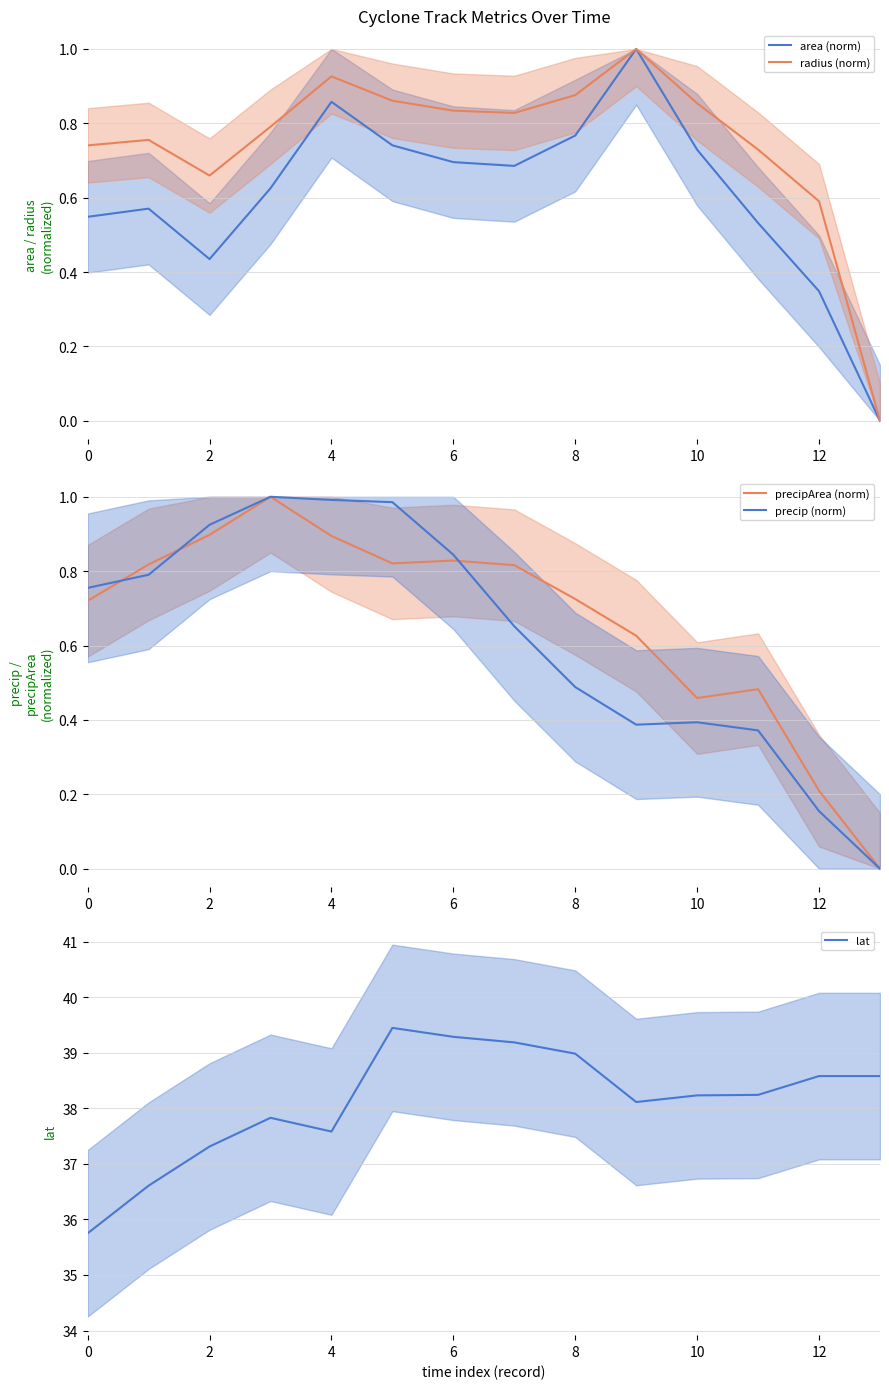

True or false: lat has a value of 12.0 at 4.

False